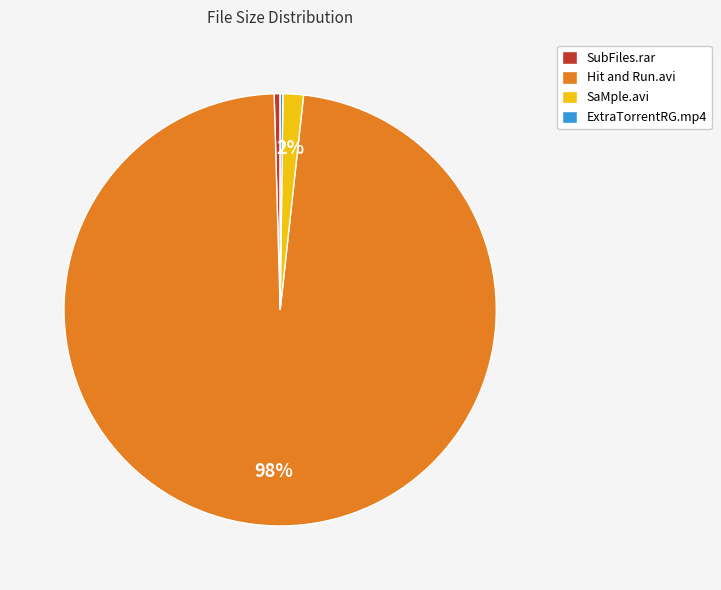

To the nearest percent, what is the difference between the largest and smallest slice percentages?

98%